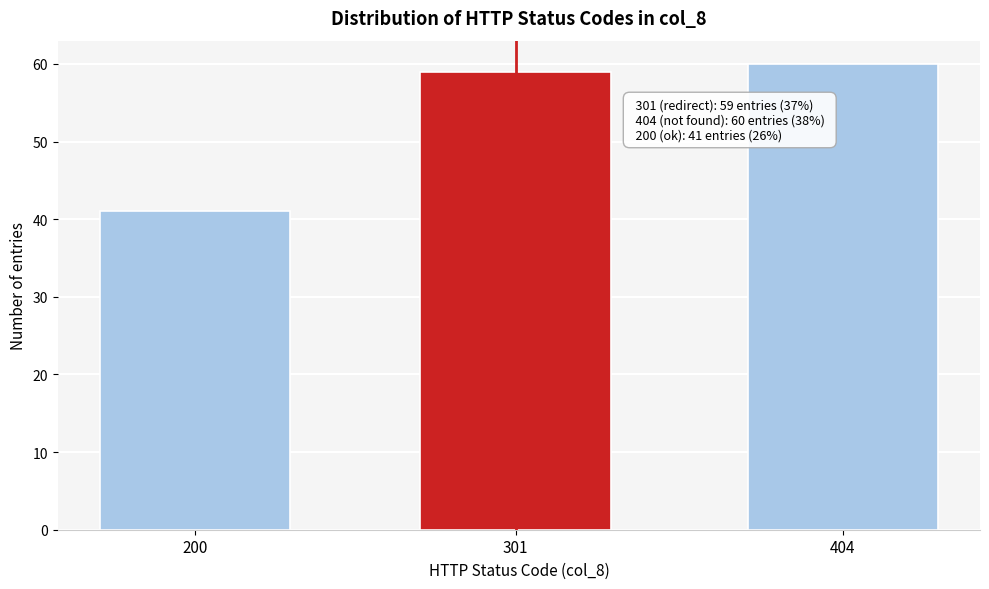

Reading left to right, extract all data points from this chart.

41	59	60